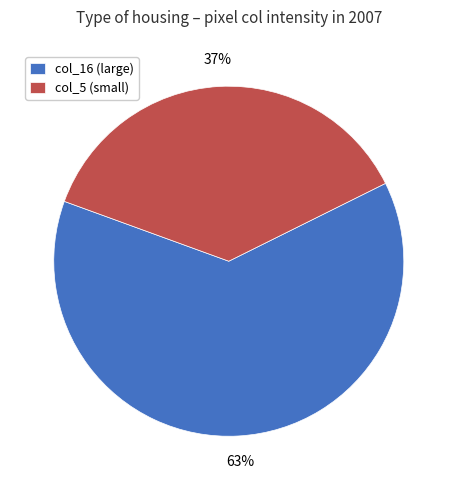

Rank the categories by value from lowest to highest.

col_5 (small), col_16 (large)